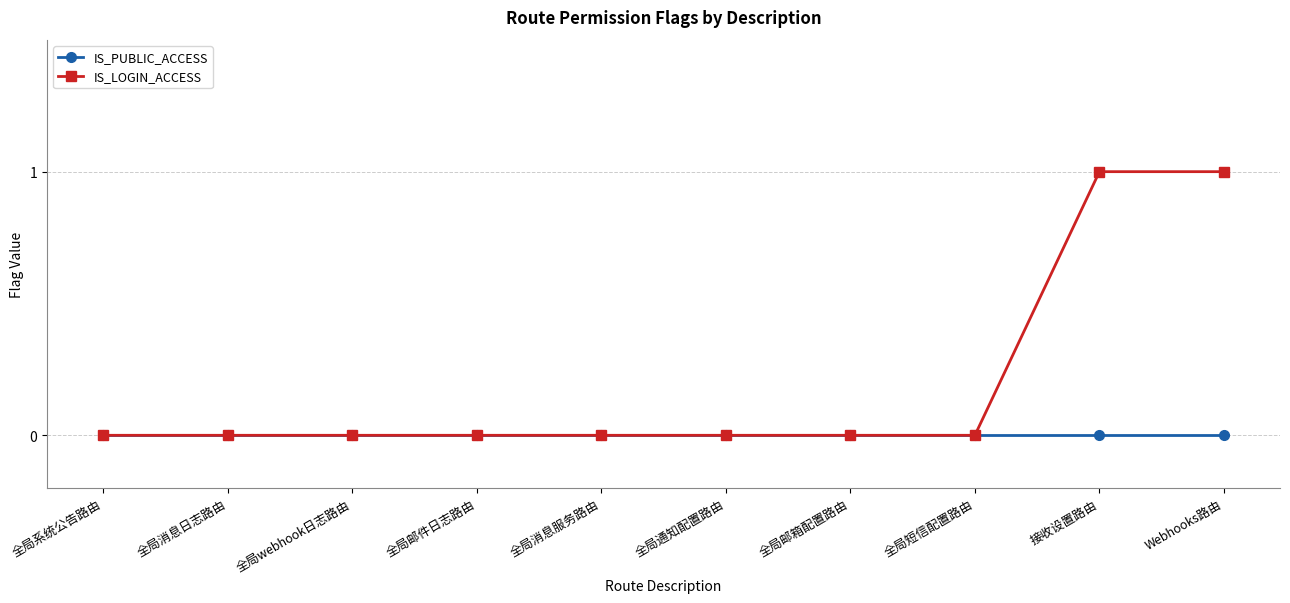

The IS_LOGIN_ACCESS series shows 1 at 全局邮箱配置路由. True or false?

False